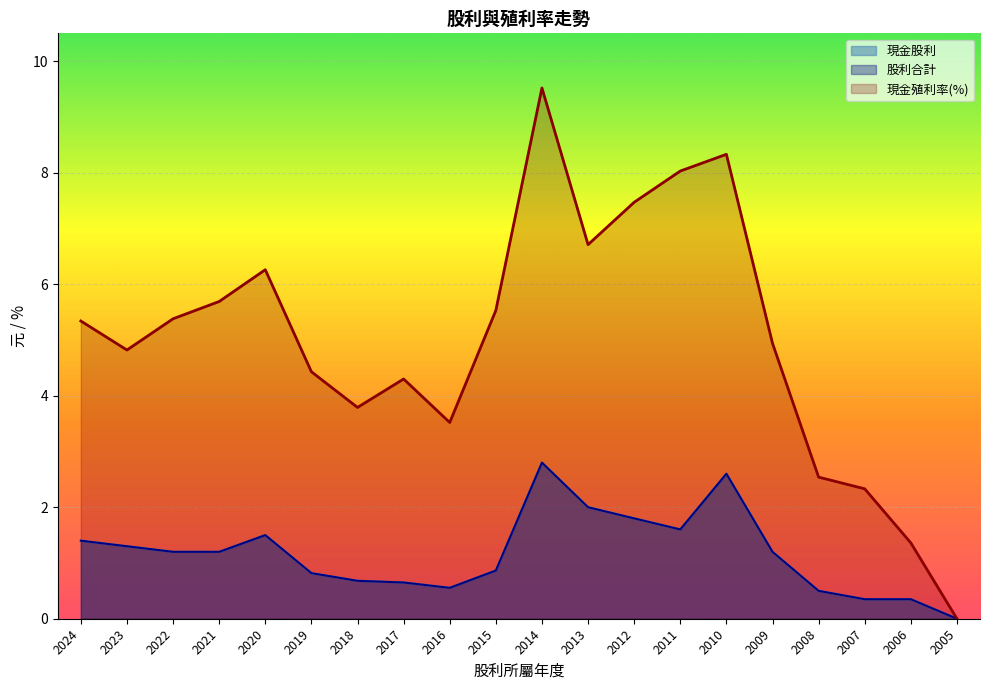

Is it true that 股利合計 equals 2.0 at 2022?

False